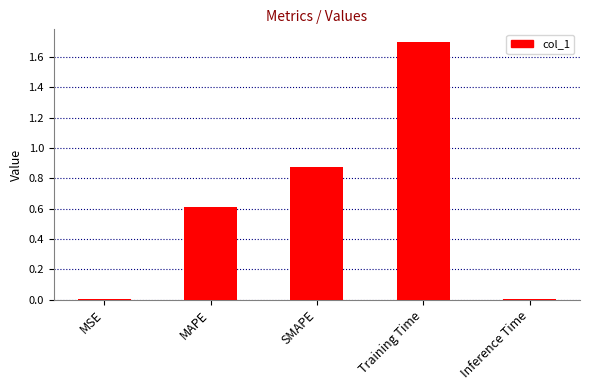

What is the sum of all values?

3.2